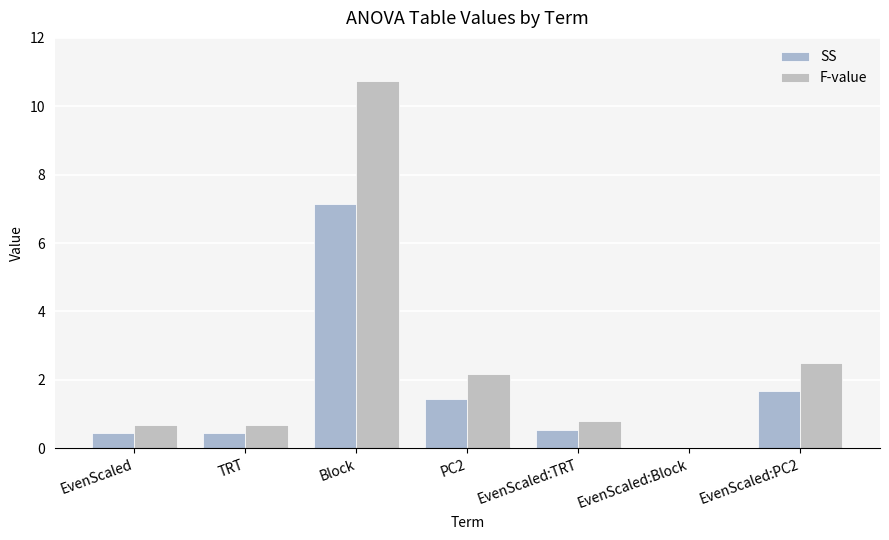

Which series has the widest spread of values?

F-value